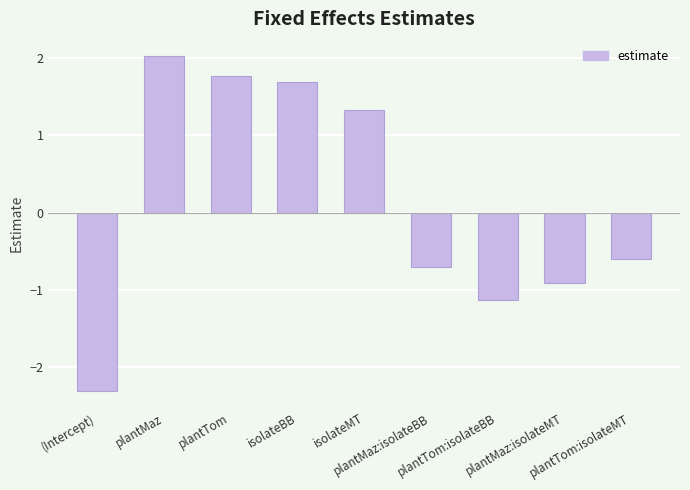

What is the sum of all values?

1.1